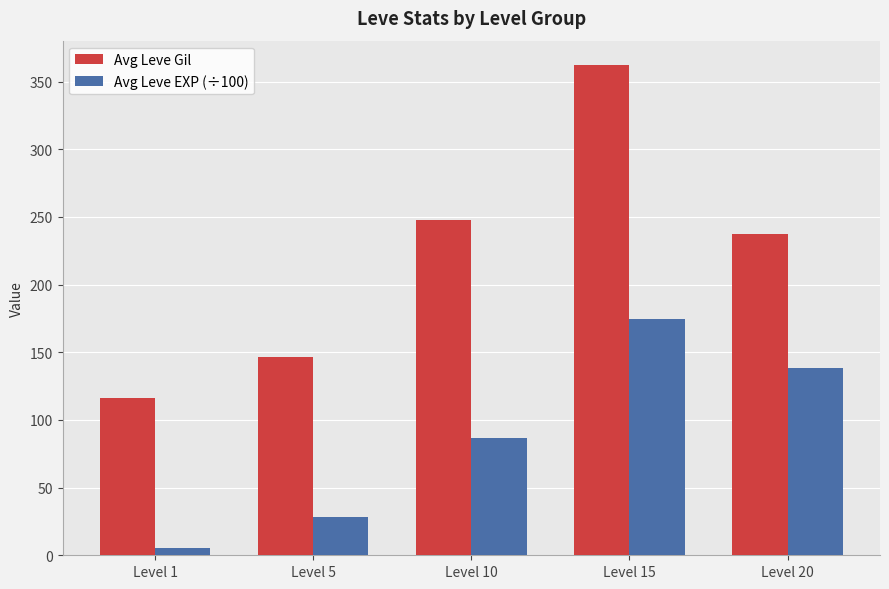

What is the greatest value displayed?

362.2